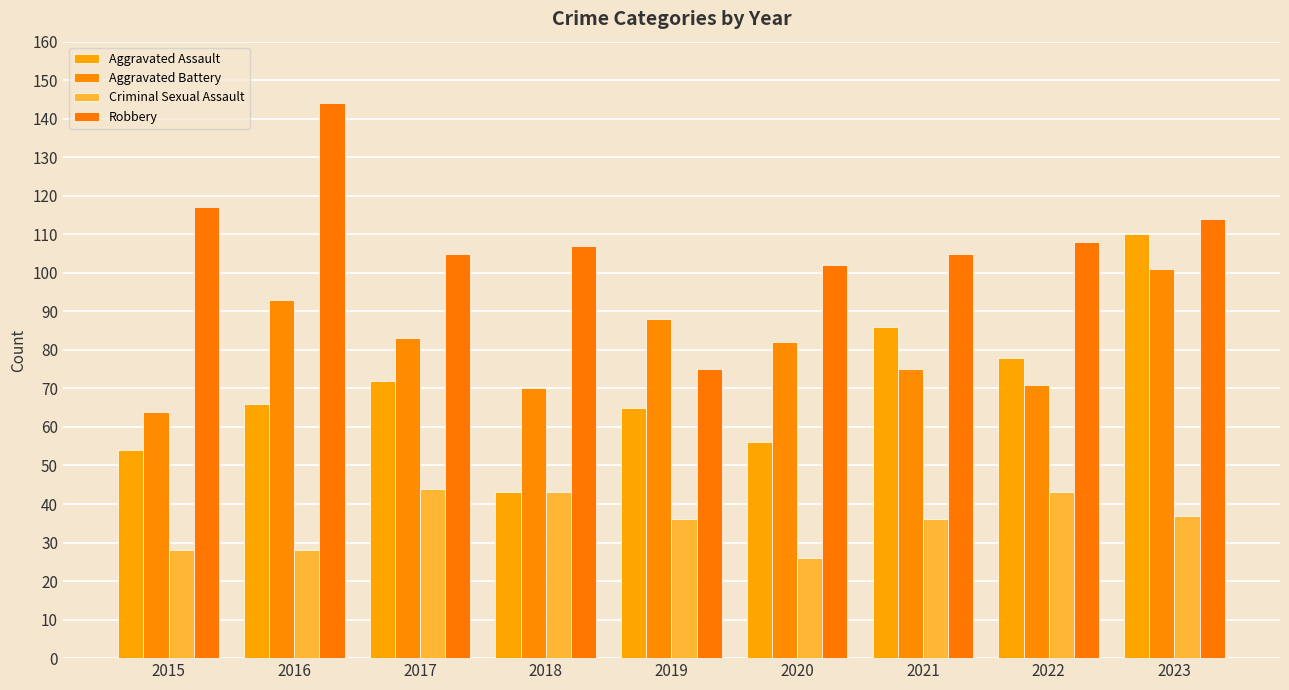

What is the value of the Robbery bar at the 5th from the left?

75